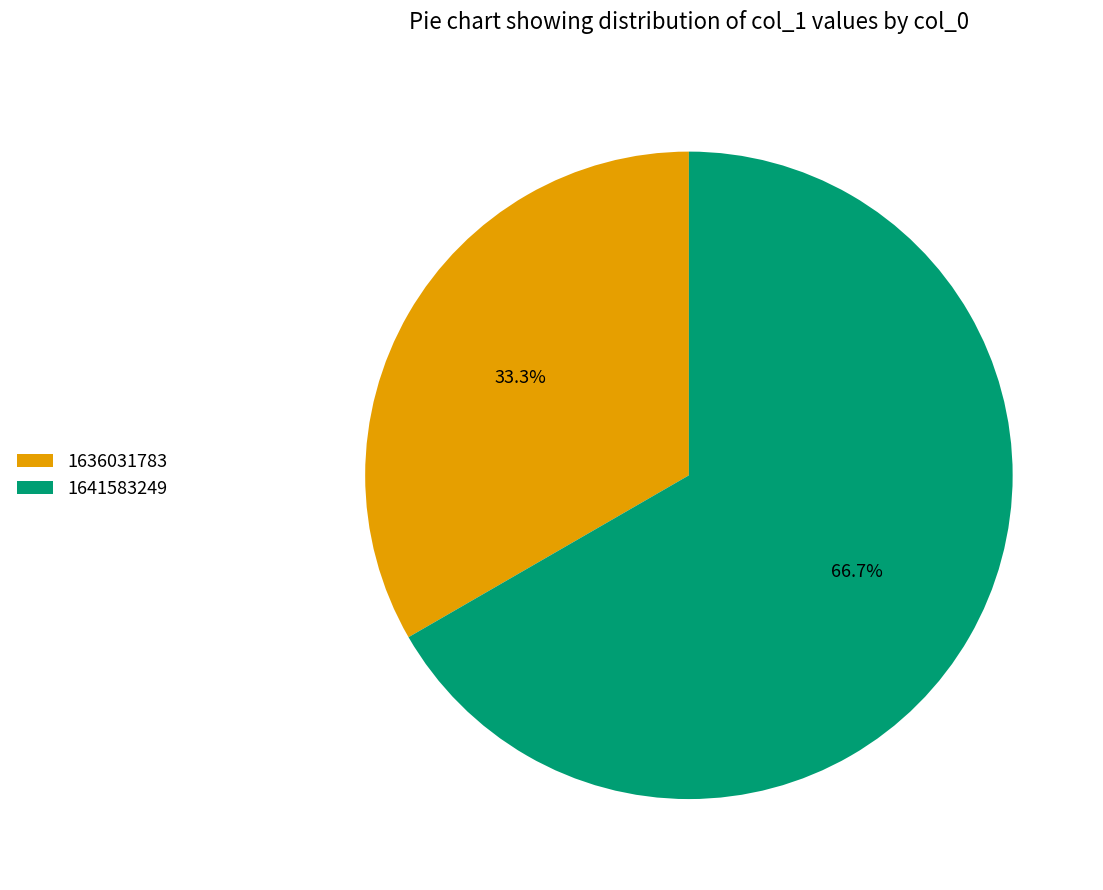

Does 1641583249 represent more than half of the total?

Yes